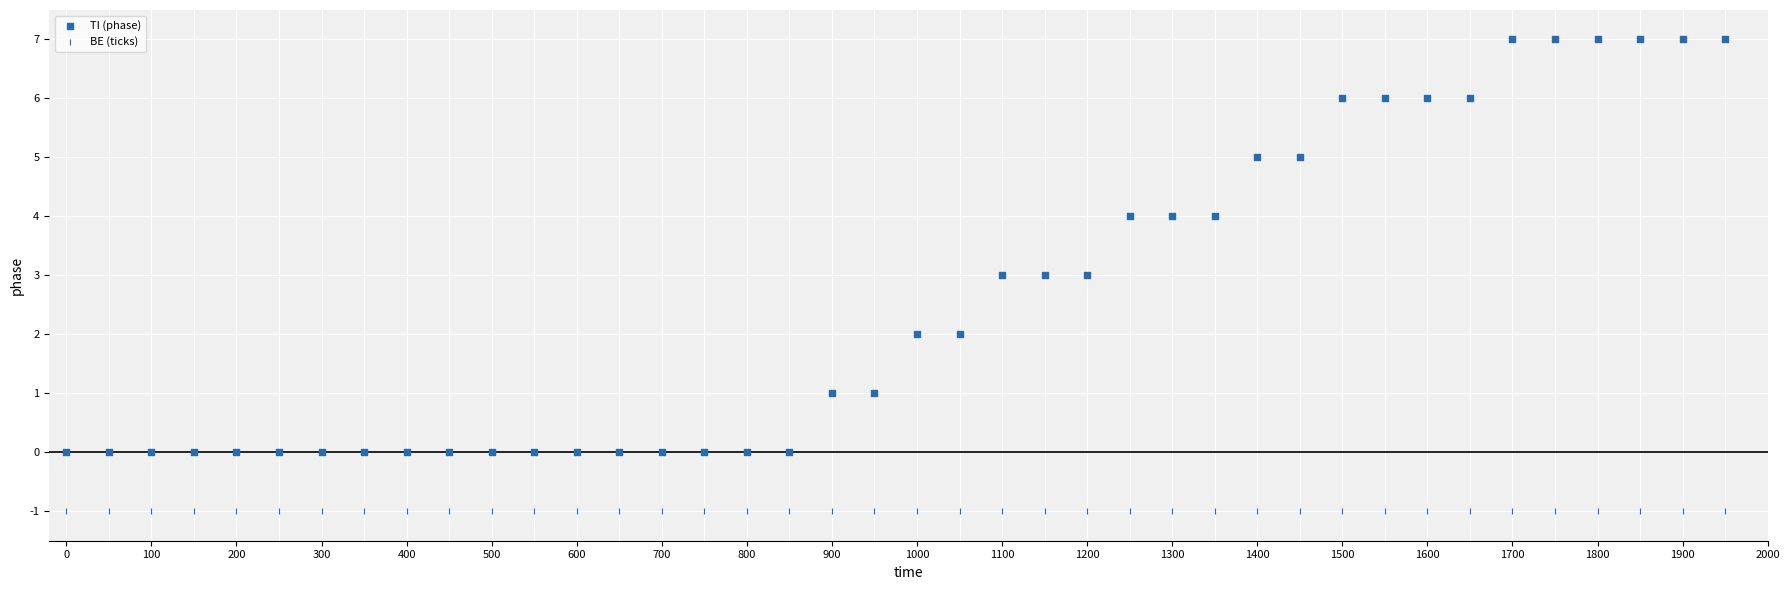

How many data points are displayed?

80